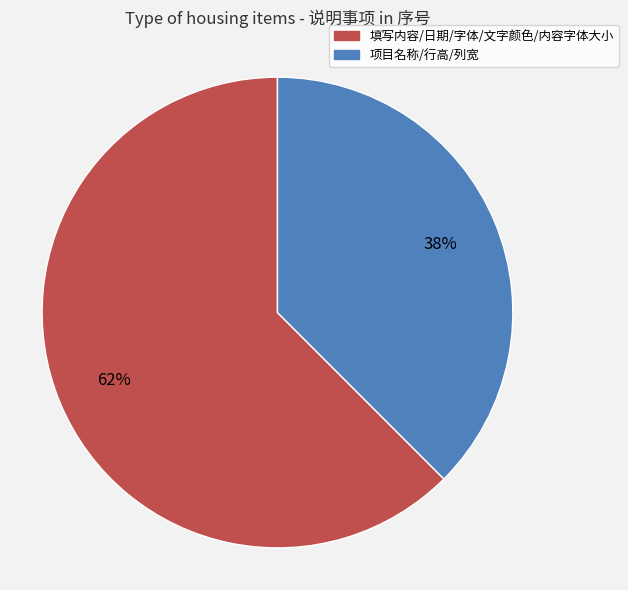

To the nearest percent, what is the average slice percentage?

50%